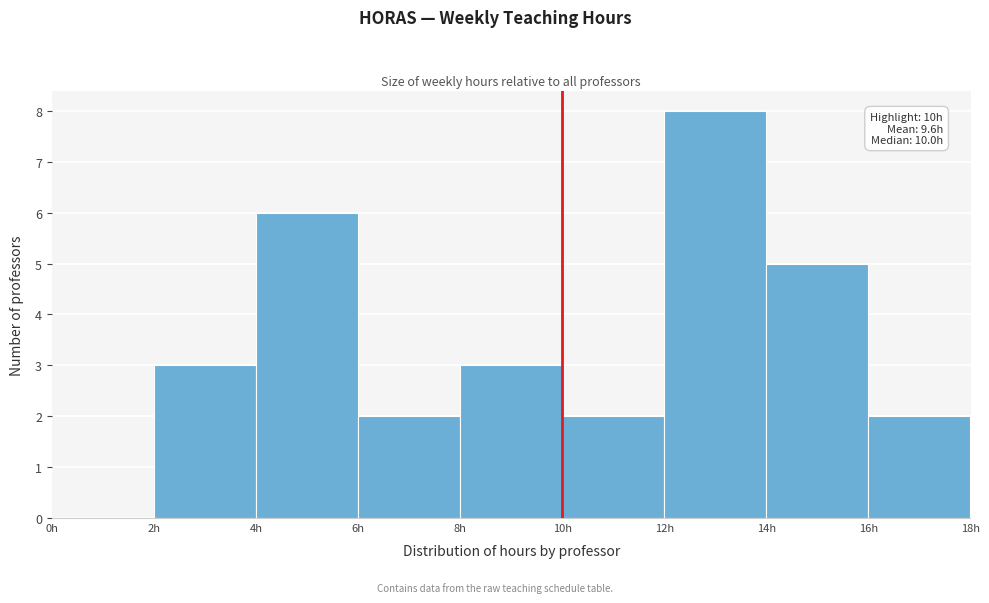

Which range on the x-axis has the tallest bar?

12 to 14